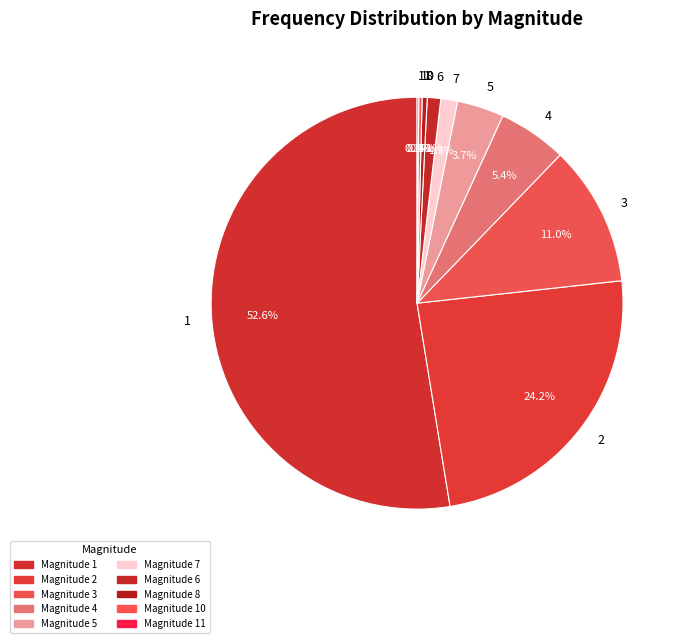

What is the ratio of the value at 2 to the value at 3?

2.2